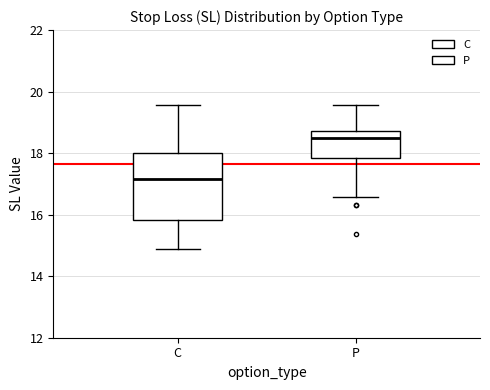

Which box's median line is the highest?

P